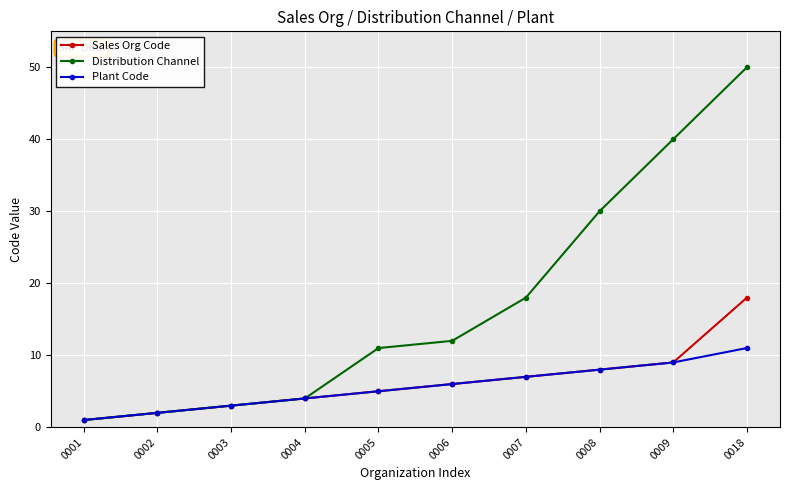

Which series has the largest total across all categories?

Distribution Channel